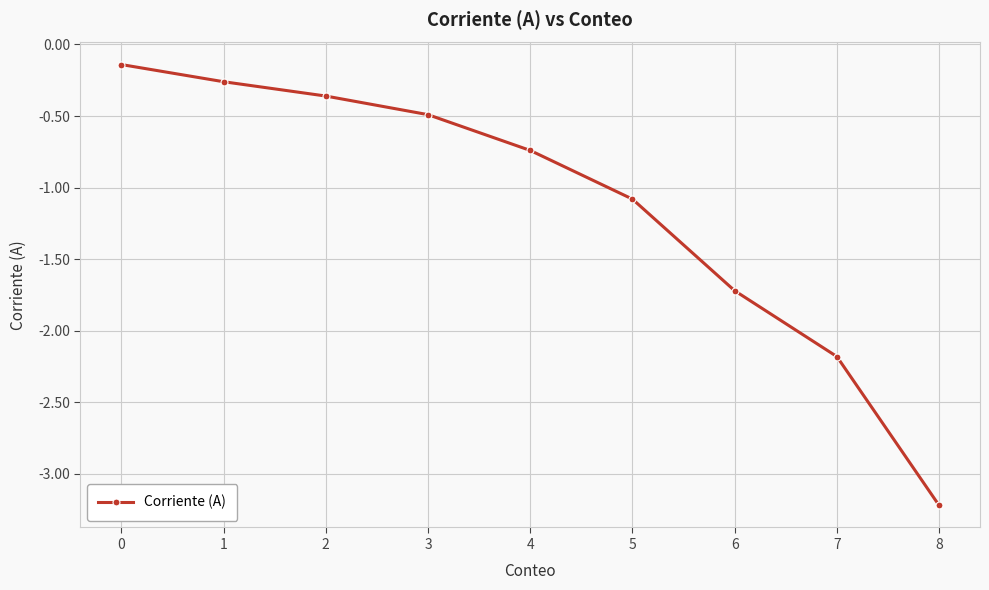

The value at 8 is -4.4. True or false?

False